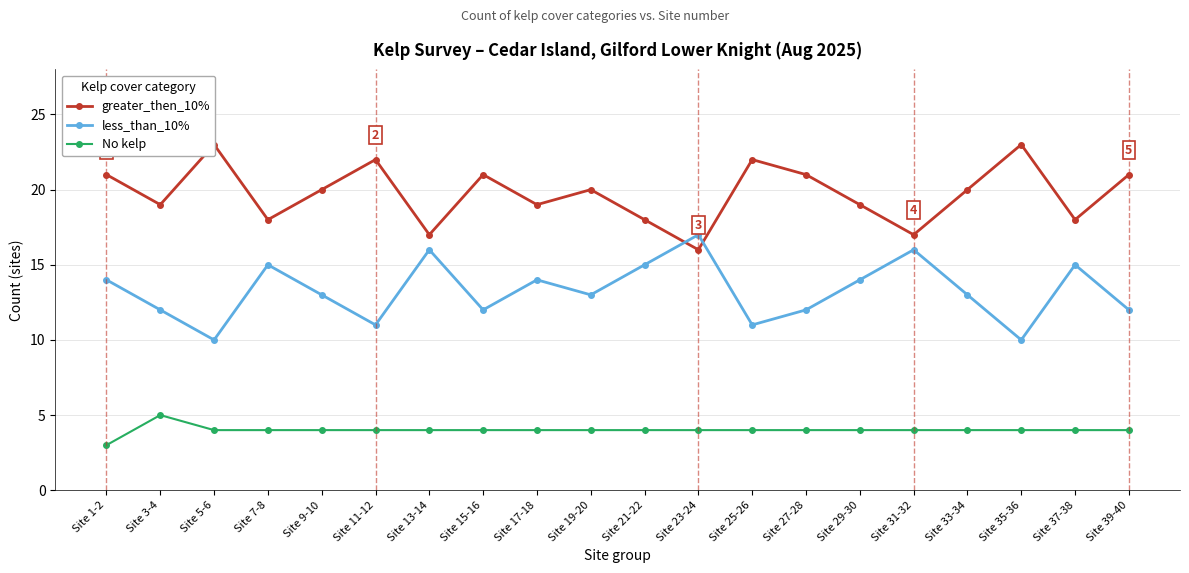

At which label does less_than_10% reach its minimum?

Site 5-6